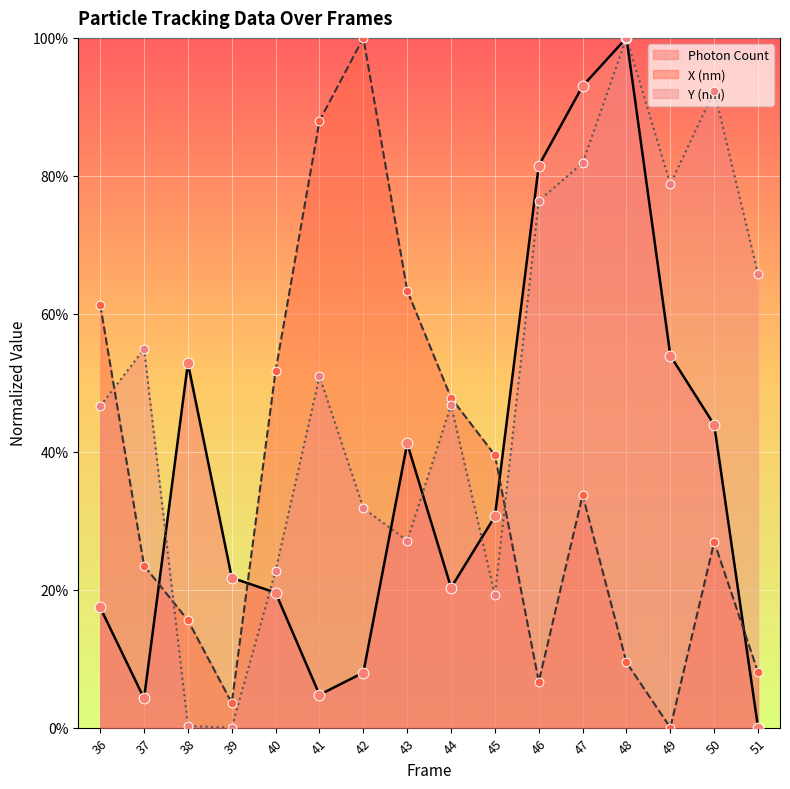

Which series reaches the maximum Y coordinate?

Photon Count